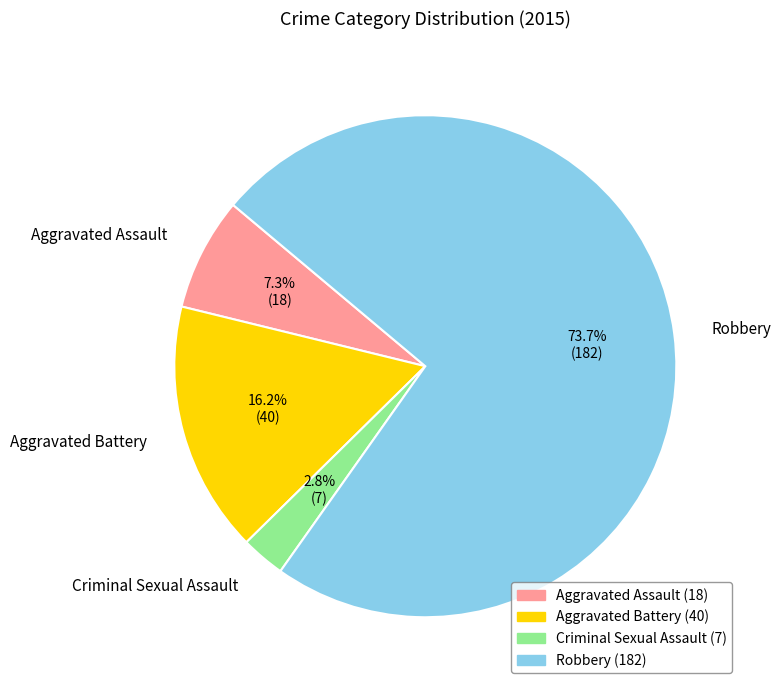

Rank the categories by value from lowest to highest.

Criminal Sexual Assault, Aggravated Assault, Aggravated Battery, Robbery